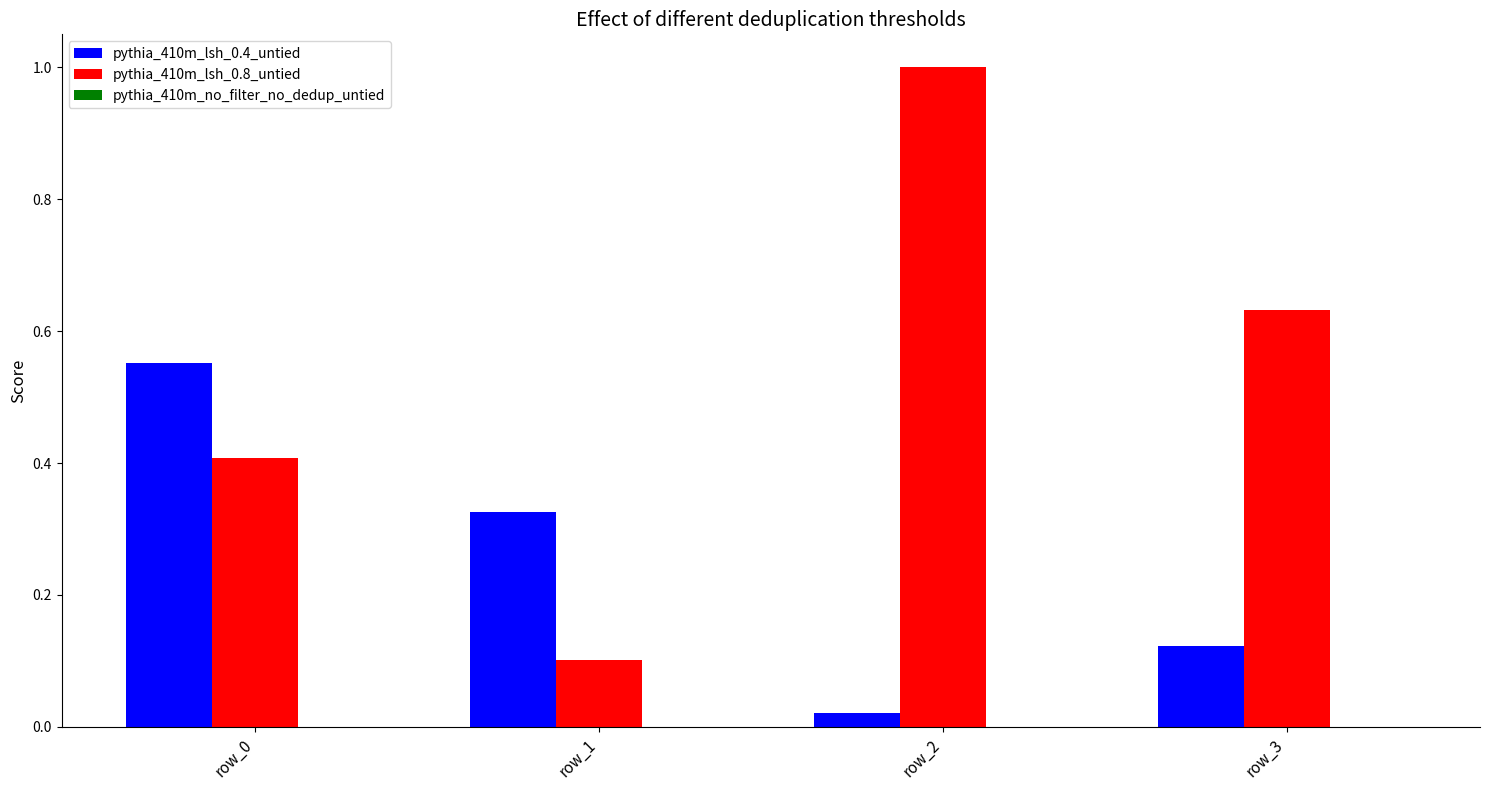

At which category does the chart reach its peak across all series?

row_2